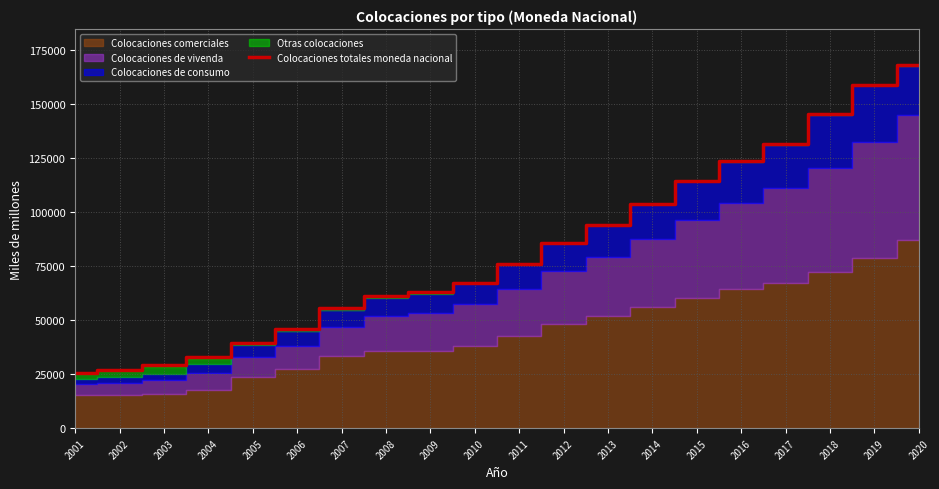

What is the difference between the second highest and second lowest values?

132050